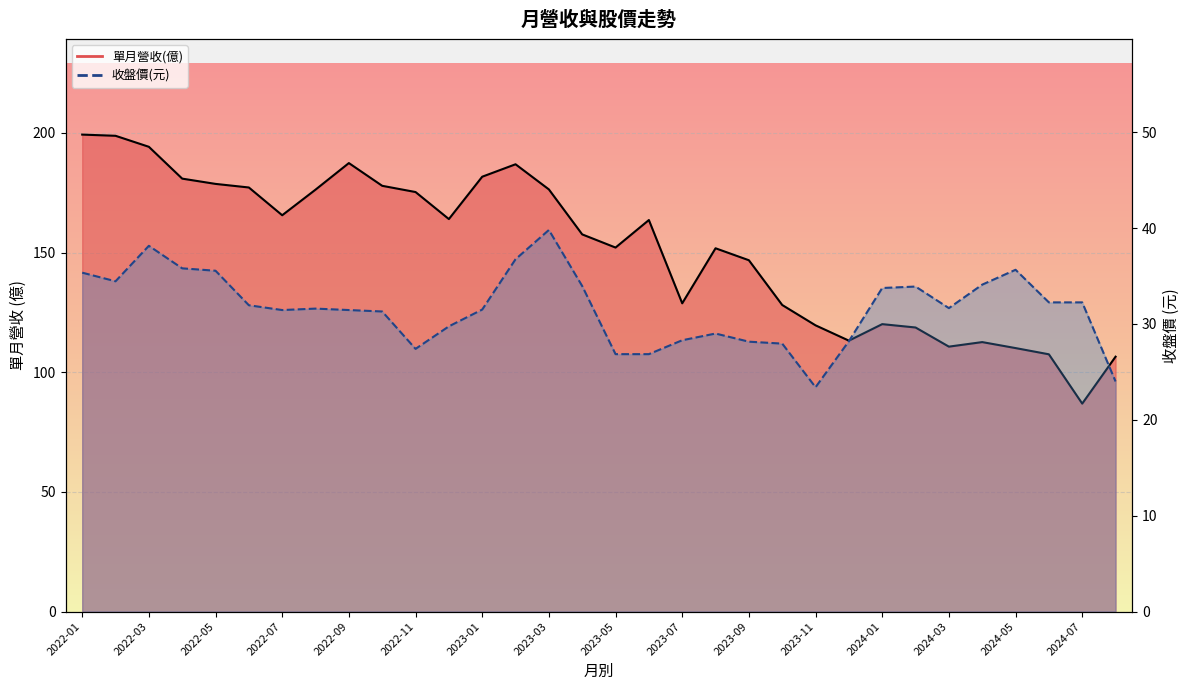

What is the sum of the 收盤價 values at 2023-11 and 2022-08?

55.0